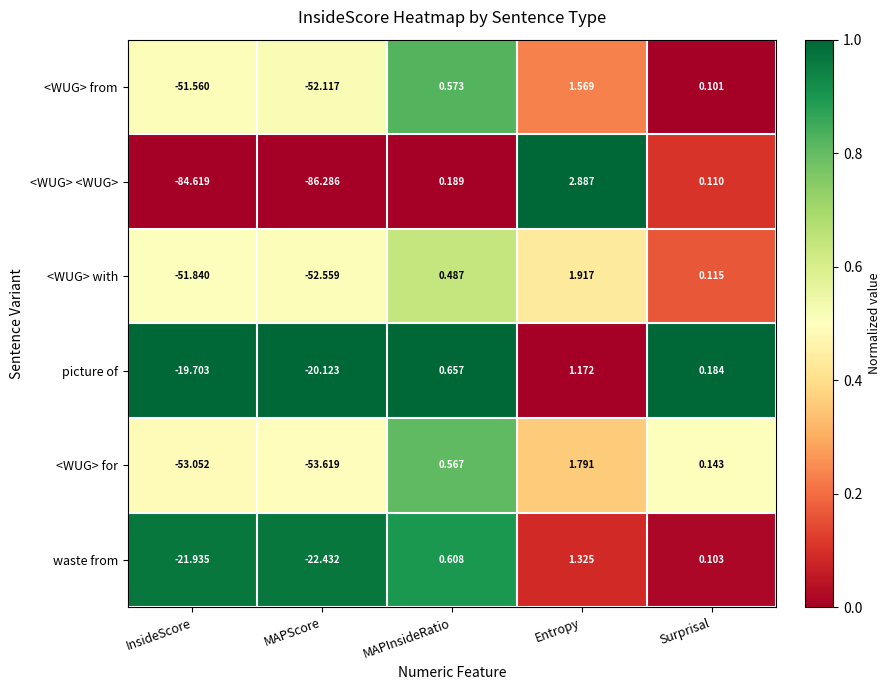

Which series has the largest total across all categories?

picture of